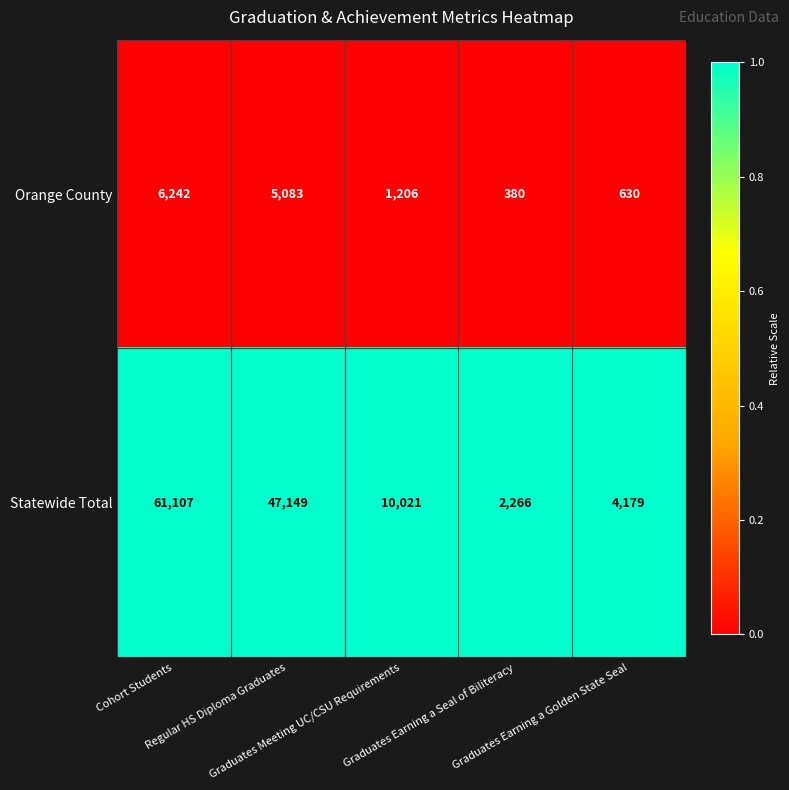

Which series has the largest total across all categories?

Statewide Total